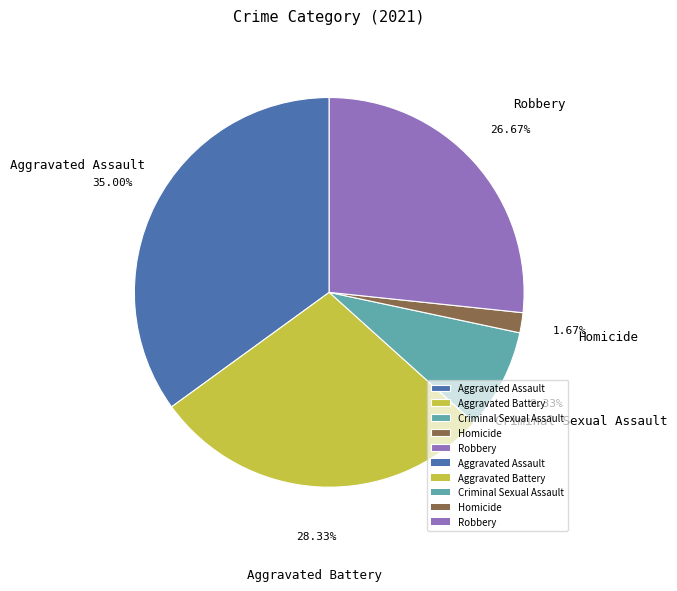

What is the largest slice in the pie chart?

Aggravated Assault